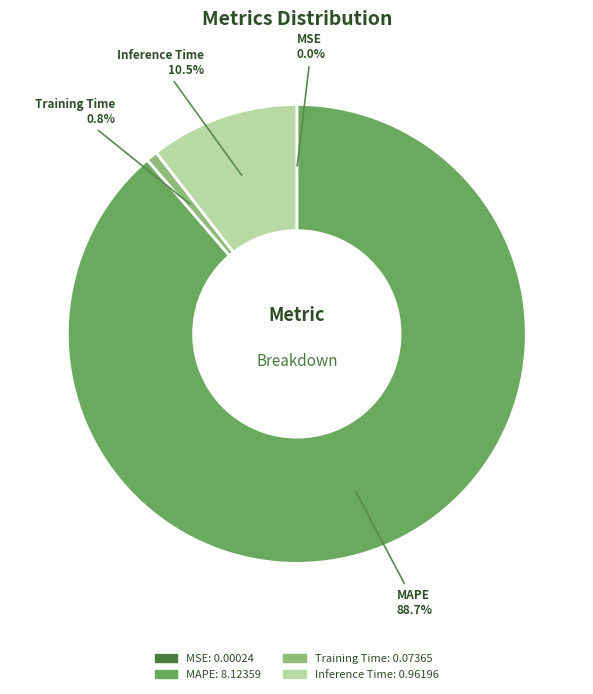

Which has a higher value, Inference Time or MAPE?

MAPE